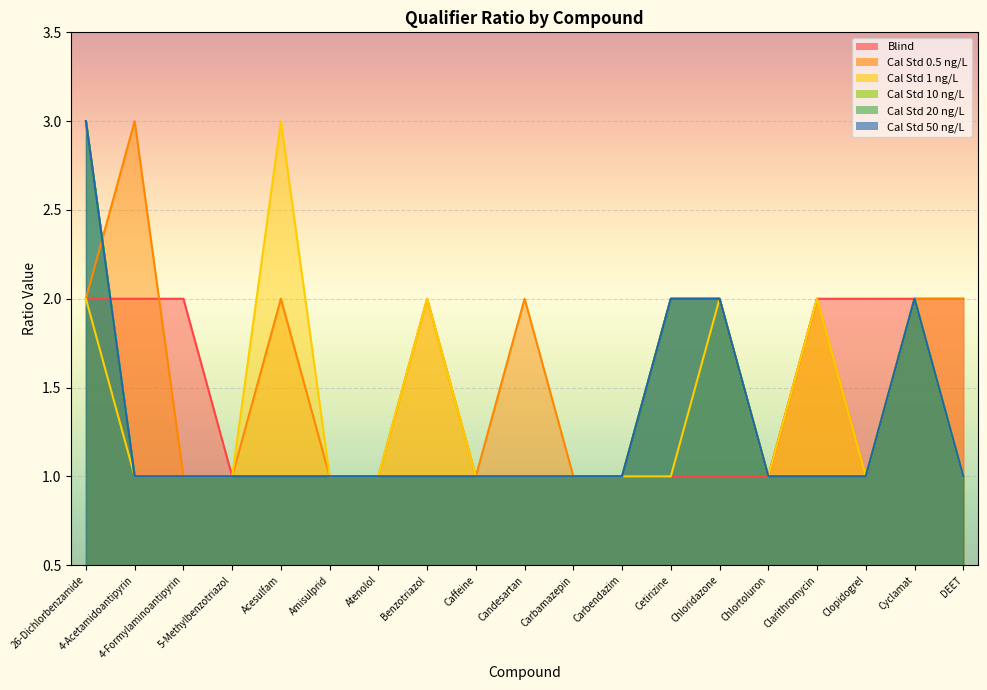

Where do Blind and Cal Std 0.5 ng/L first cross each other?

4-Acetamidoantipyrin and 4-Formylaminoantipyrin